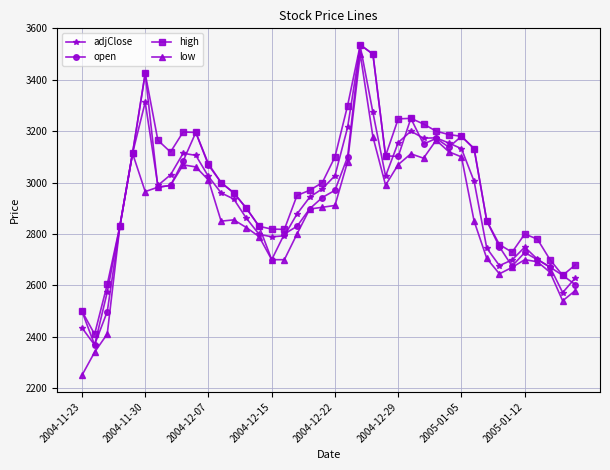

How many interior local valleys does the open series have?

7